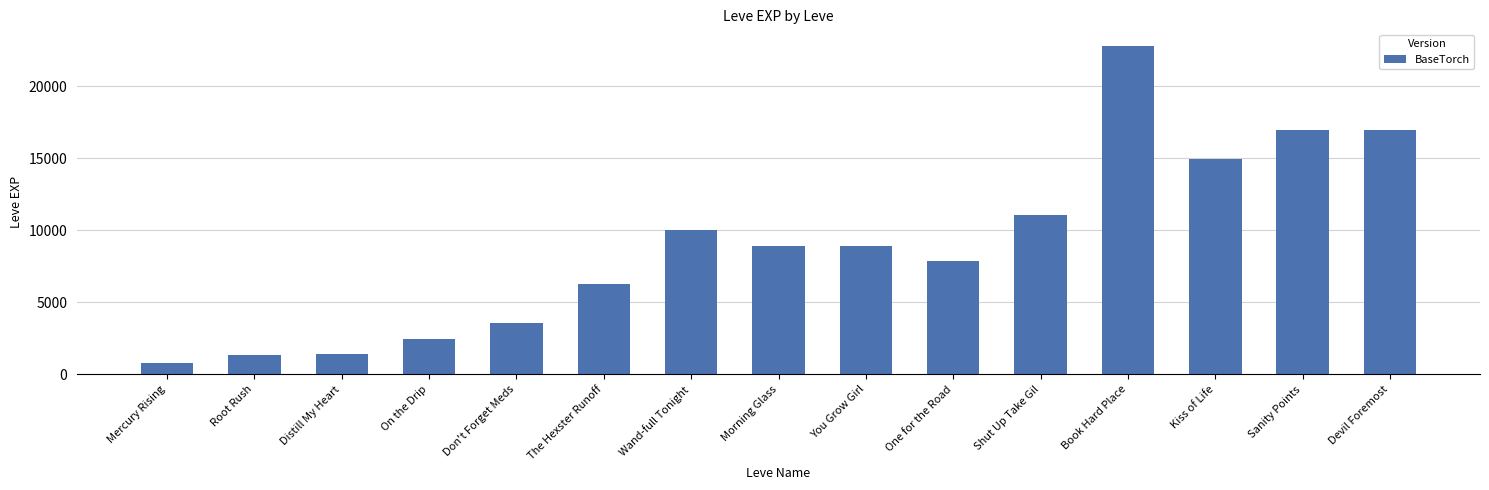

What is the smallest value displayed?

800